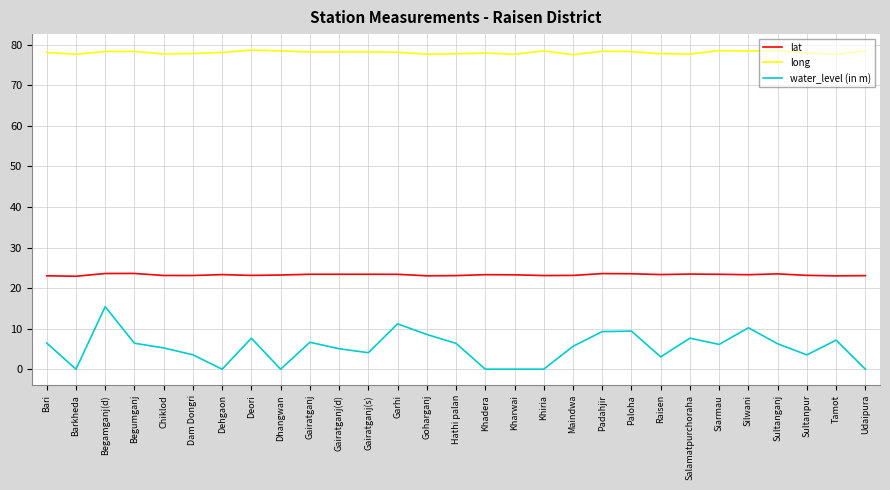

True or false: water_level (in m) and lat intersect in this chart.

False